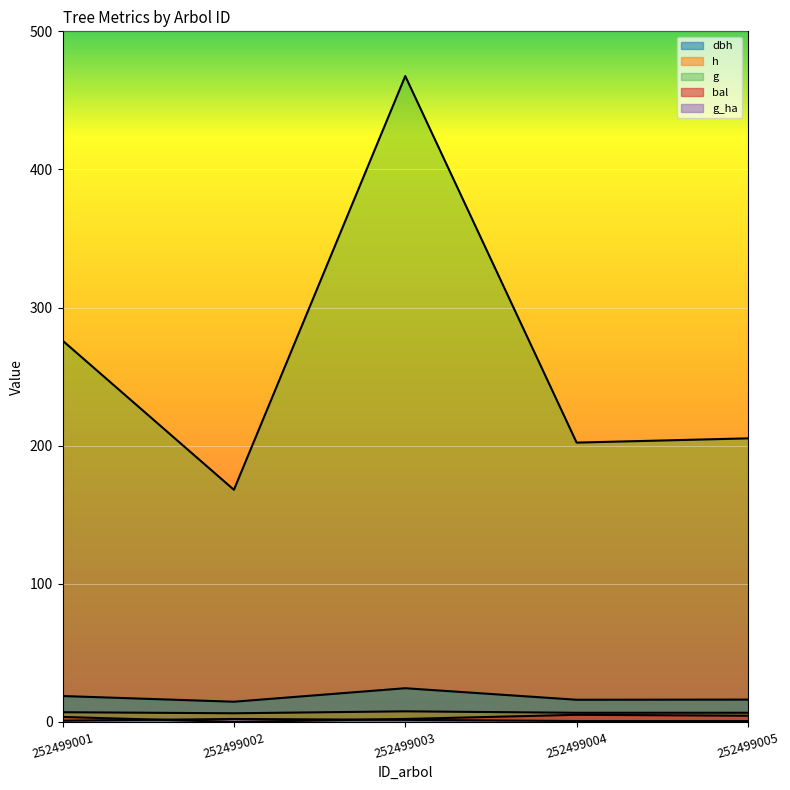

What is the average value of the h series?

6.8